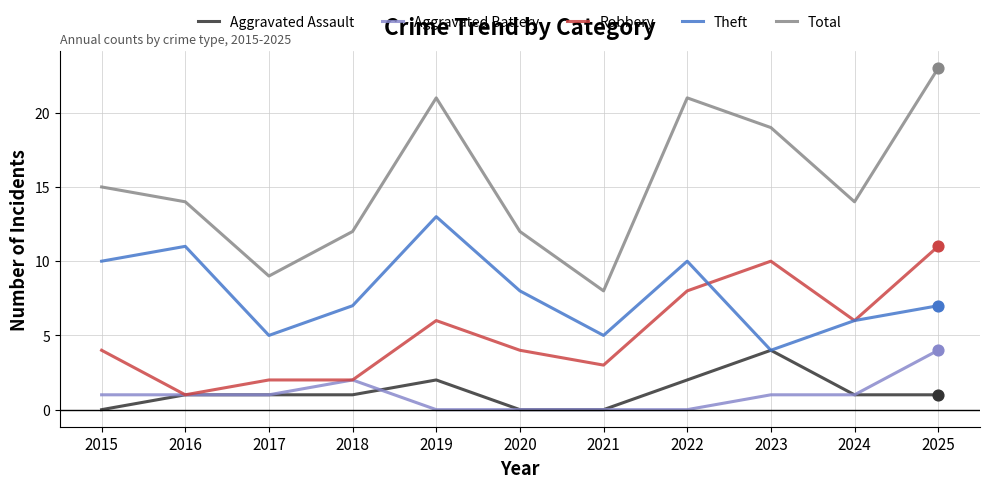

Is the value of Total at 2015 greater than the value of Robbery at 2019?

Yes